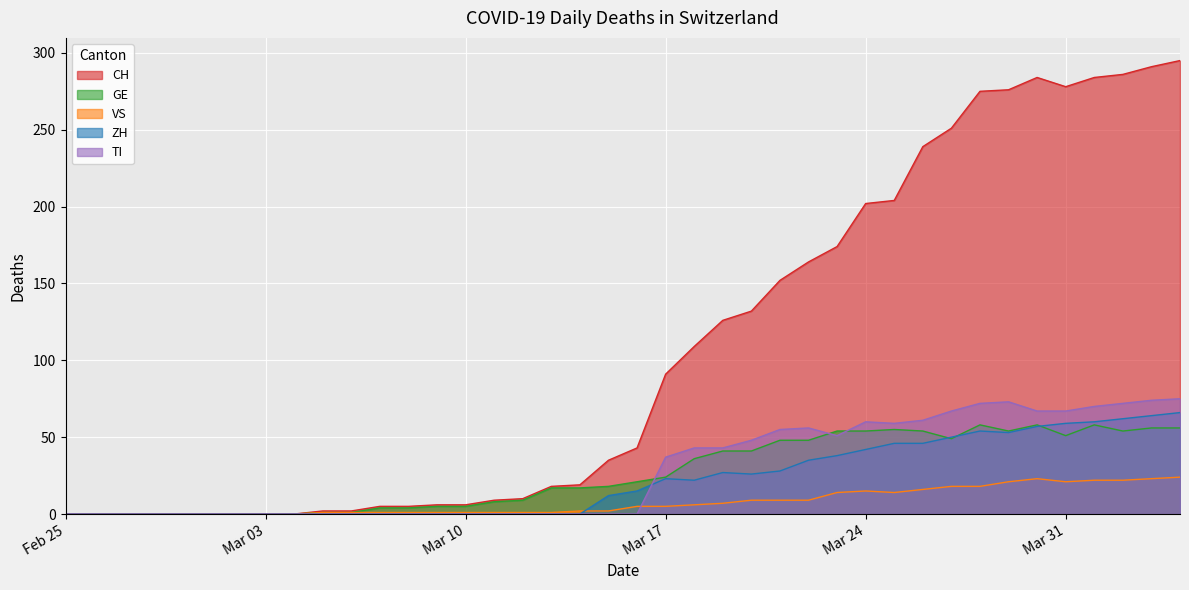

What is the highest value of the CH series?

295